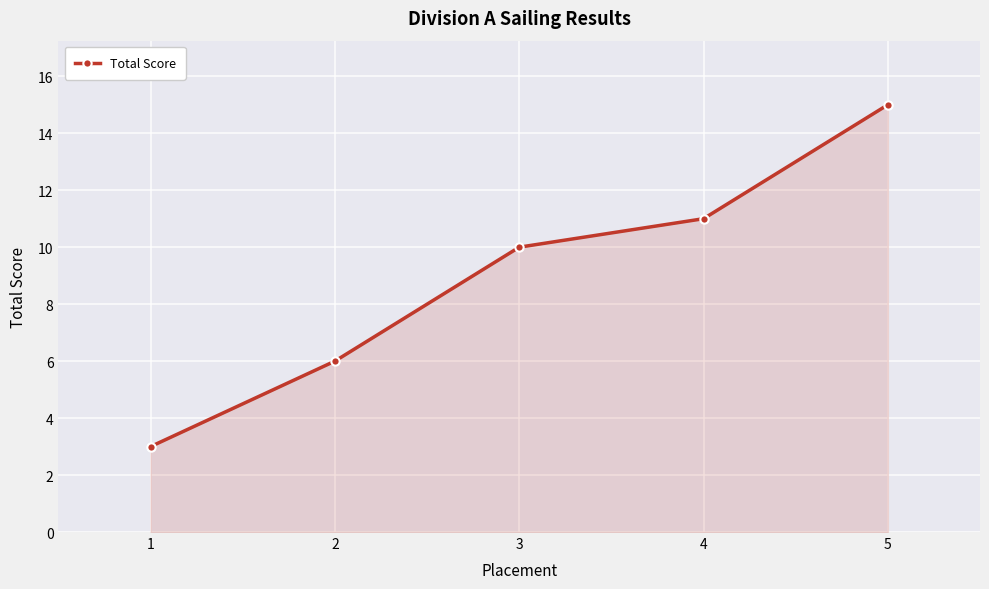

What is the difference between the values at 1 and 2?

3